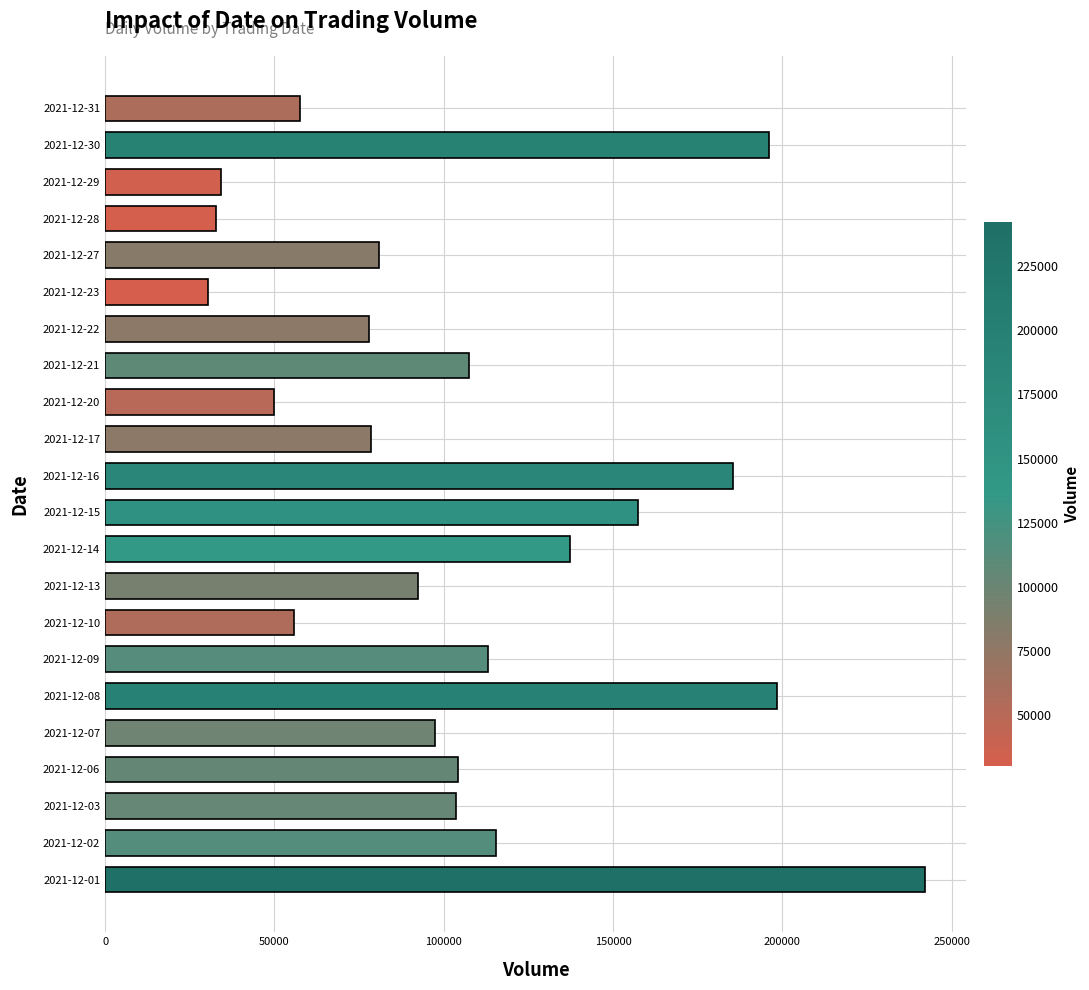

What is the sum of all values?

2347306